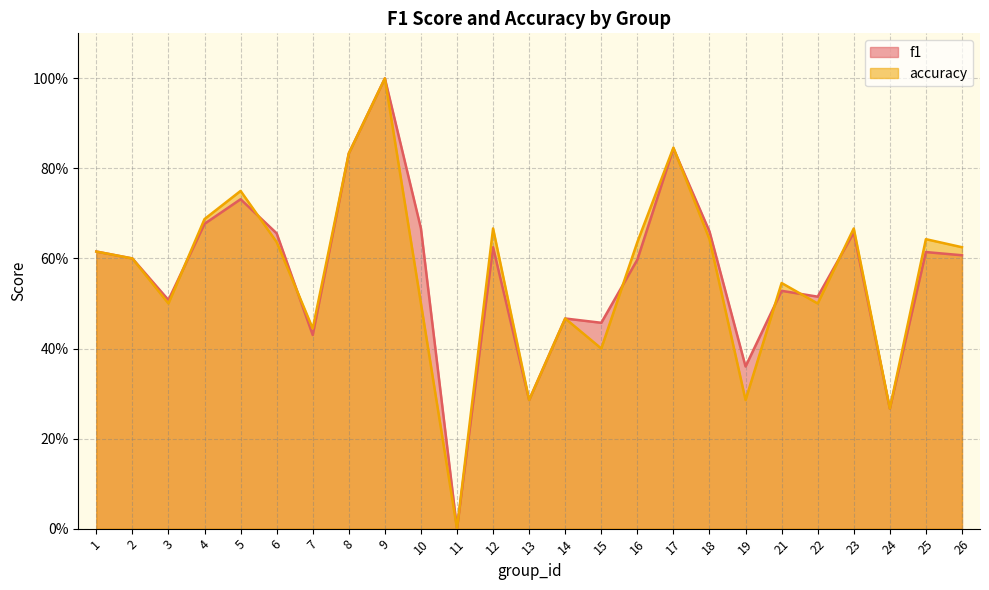

What is the difference between the second highest and minimum values in the f1 series?

0.8